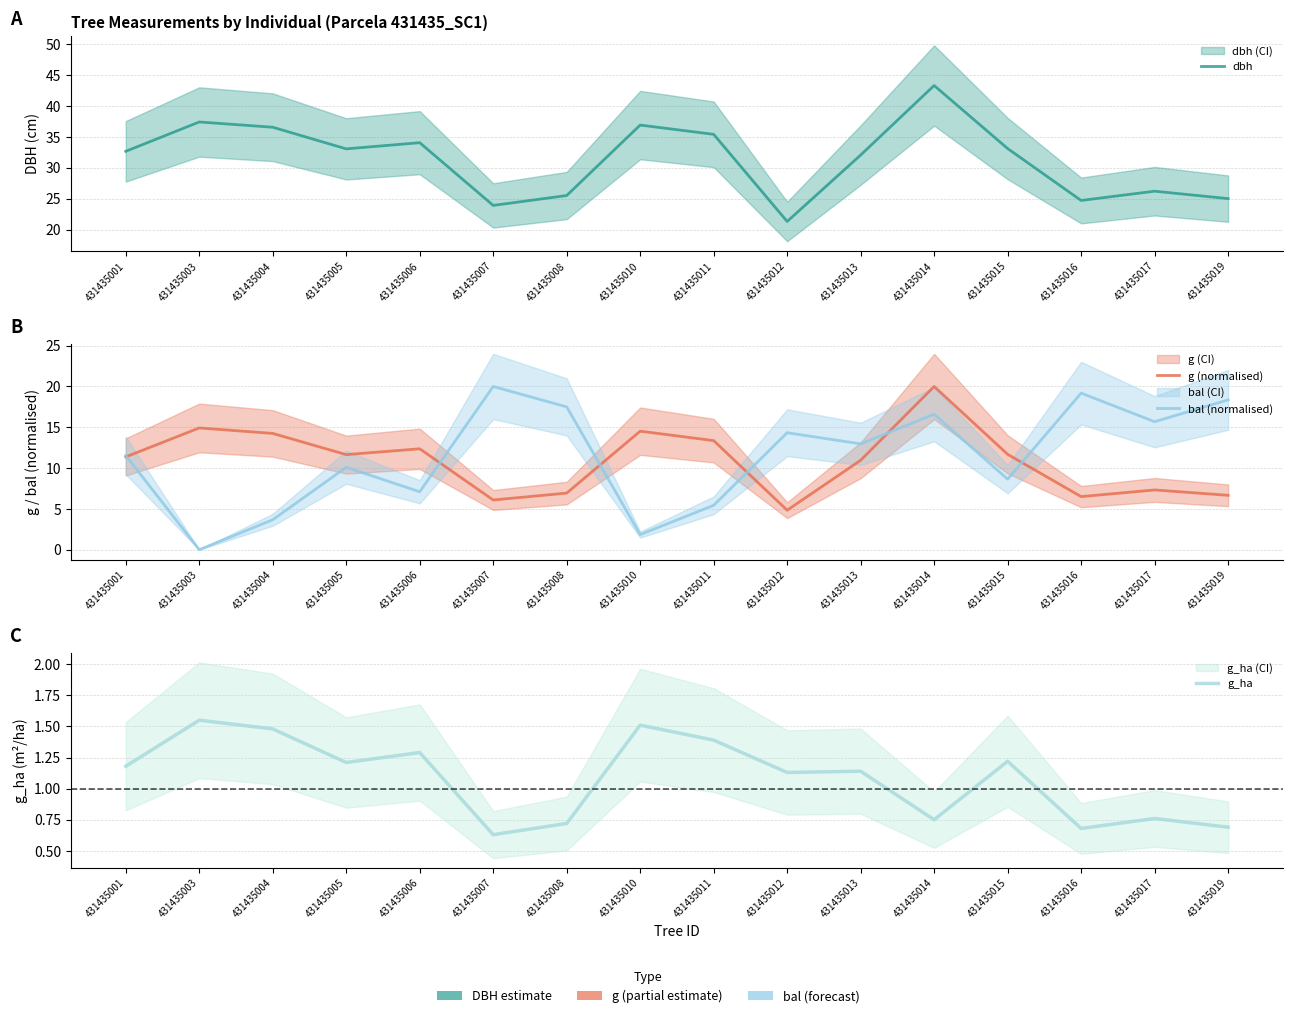

What is the value of the bal (normalised) point at the 14th from the left?

19.2